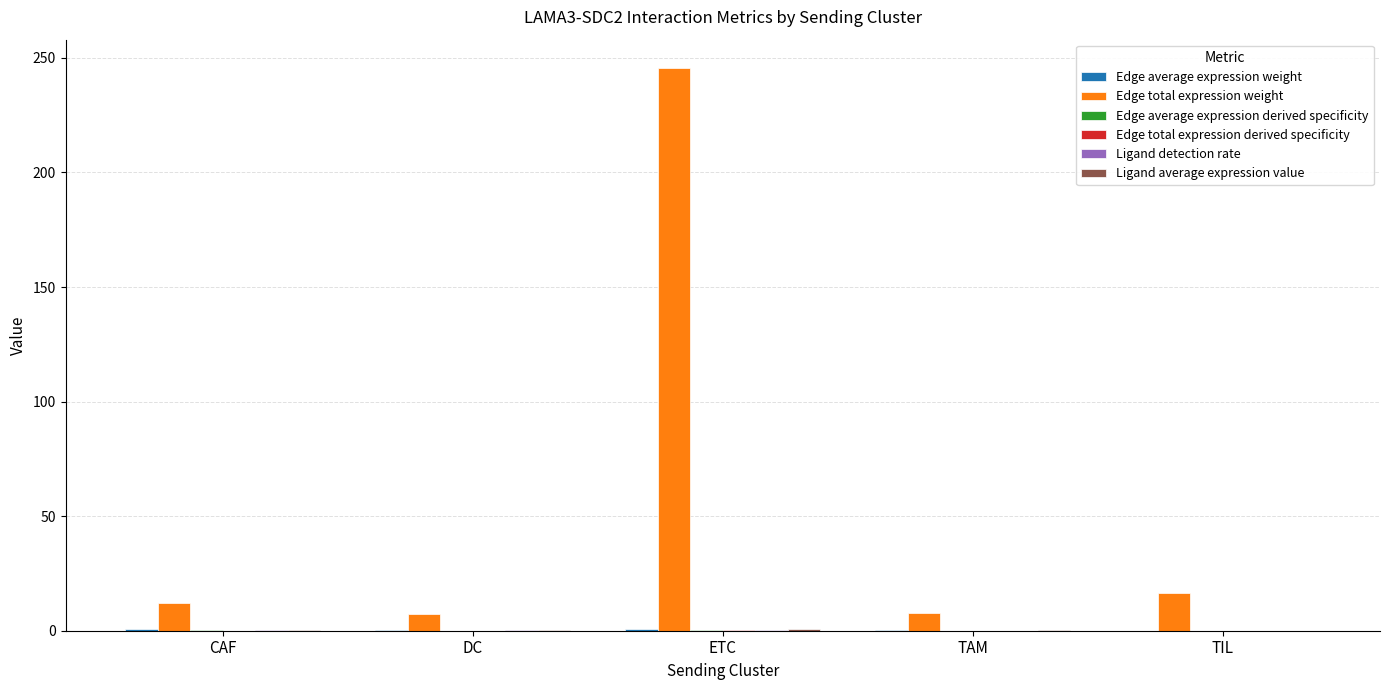

What is the maximum value shown in the chart?

245.7